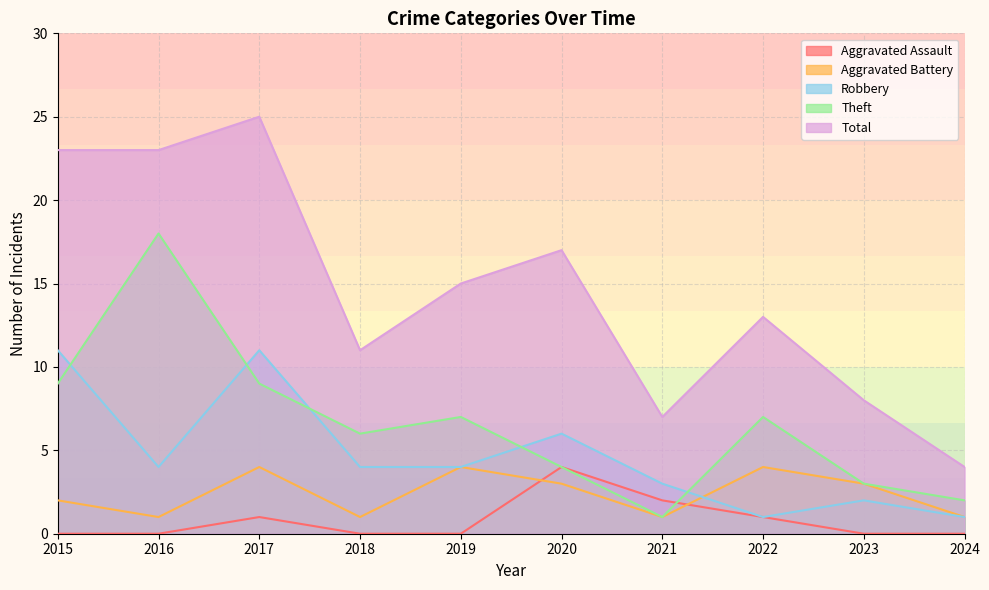

How many data points in Theft are less than 7?

5